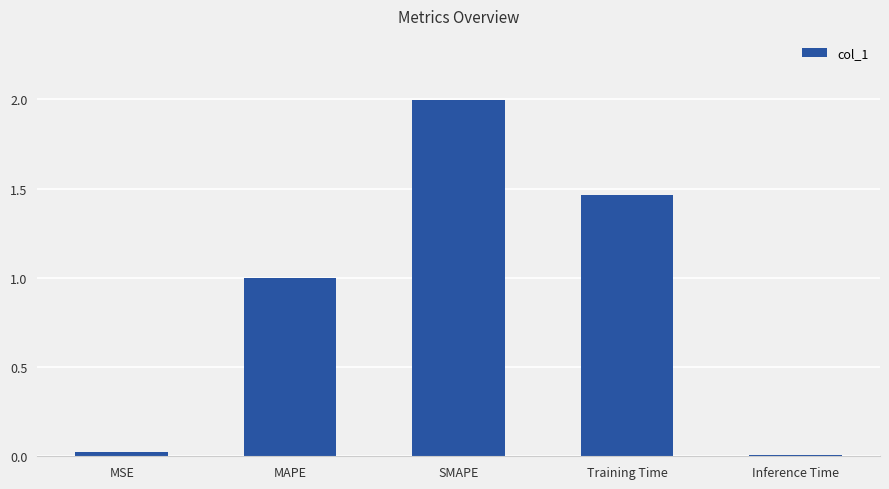

What is the difference between the values at SMAPE and MAPE?

1.0